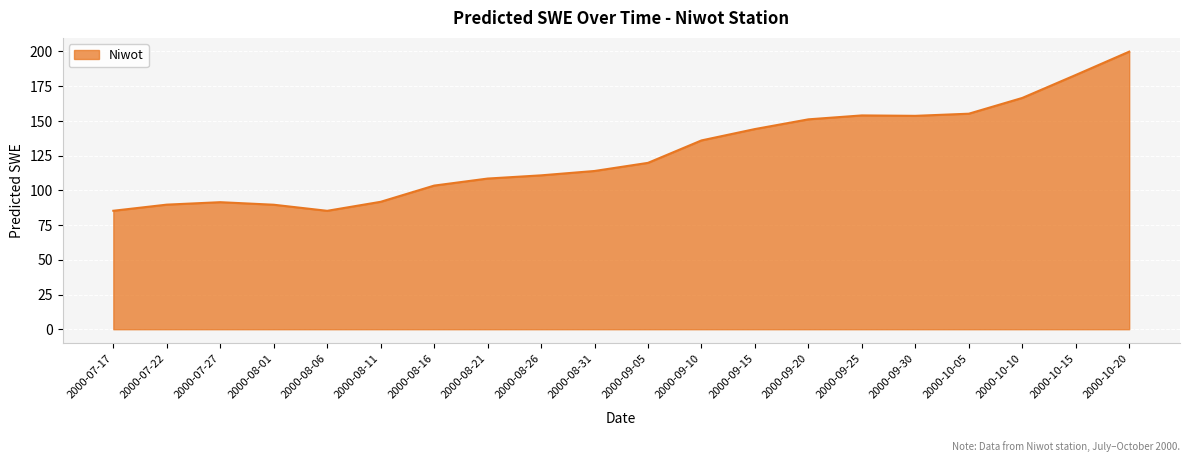

What is the minimum value shown in the chart?

85.3